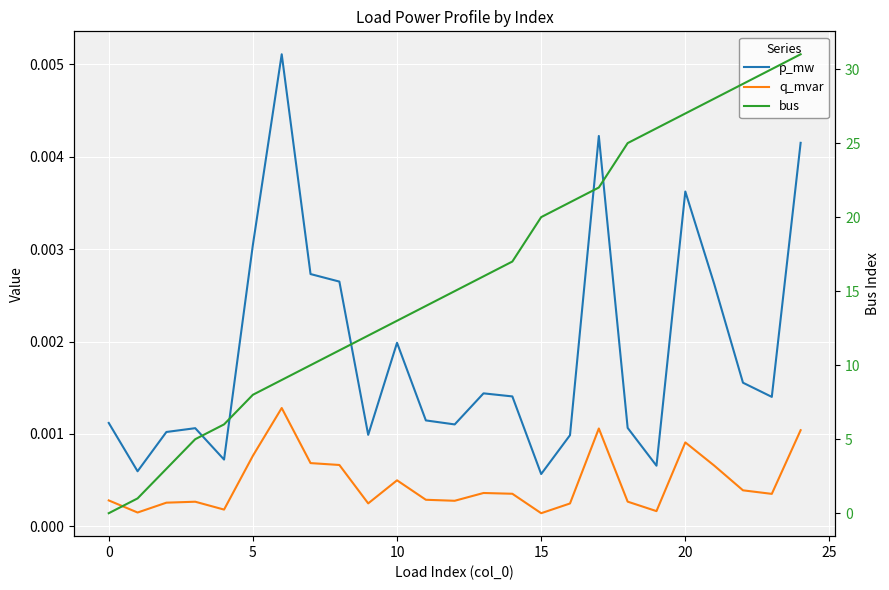

Which series has the largest total across all categories?

bus